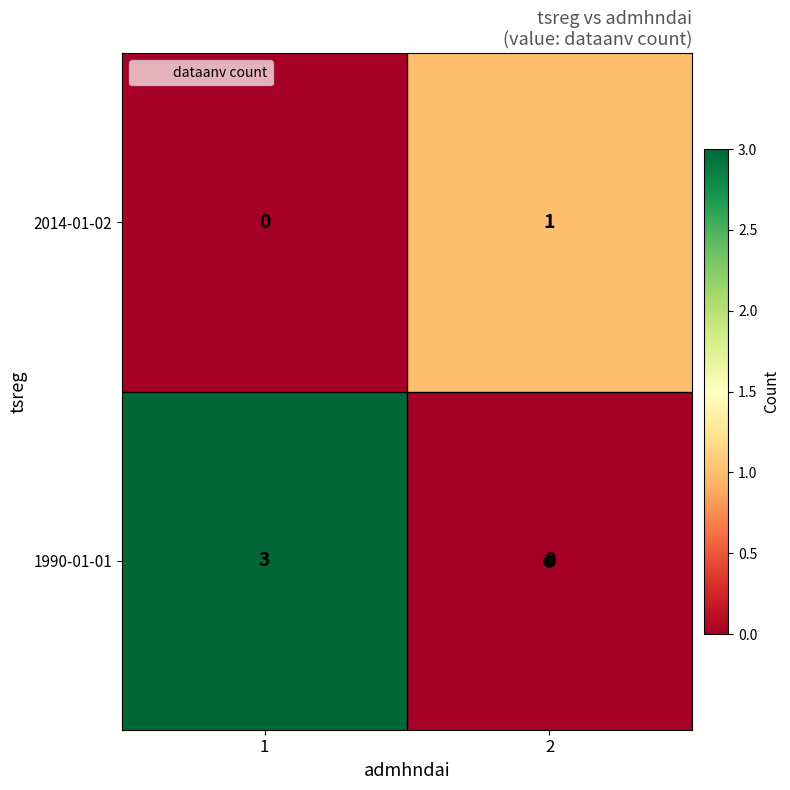

Rank the series by their average value, from highest to lowest.

1990-01-01, 2014-01-02